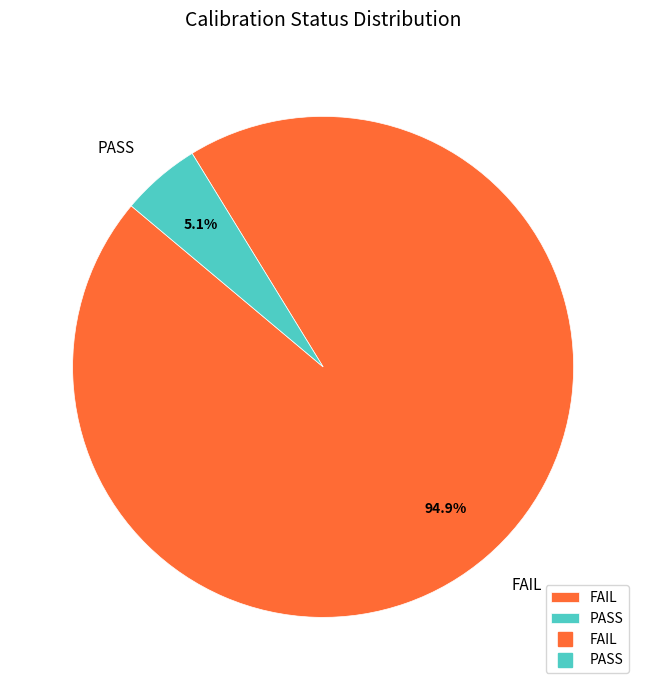

Which has a higher value, PASS or FAIL?

FAIL